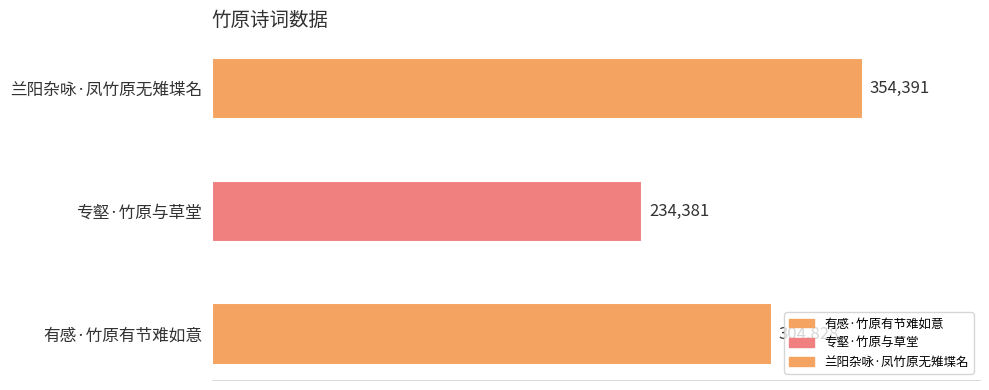

Reading right to left, extract all data points from this chart.

兰阳杂咏·凤竹原无雉堞名=354391	专壑·竹原与草堂=234381	有感·竹原有节难如意=304828